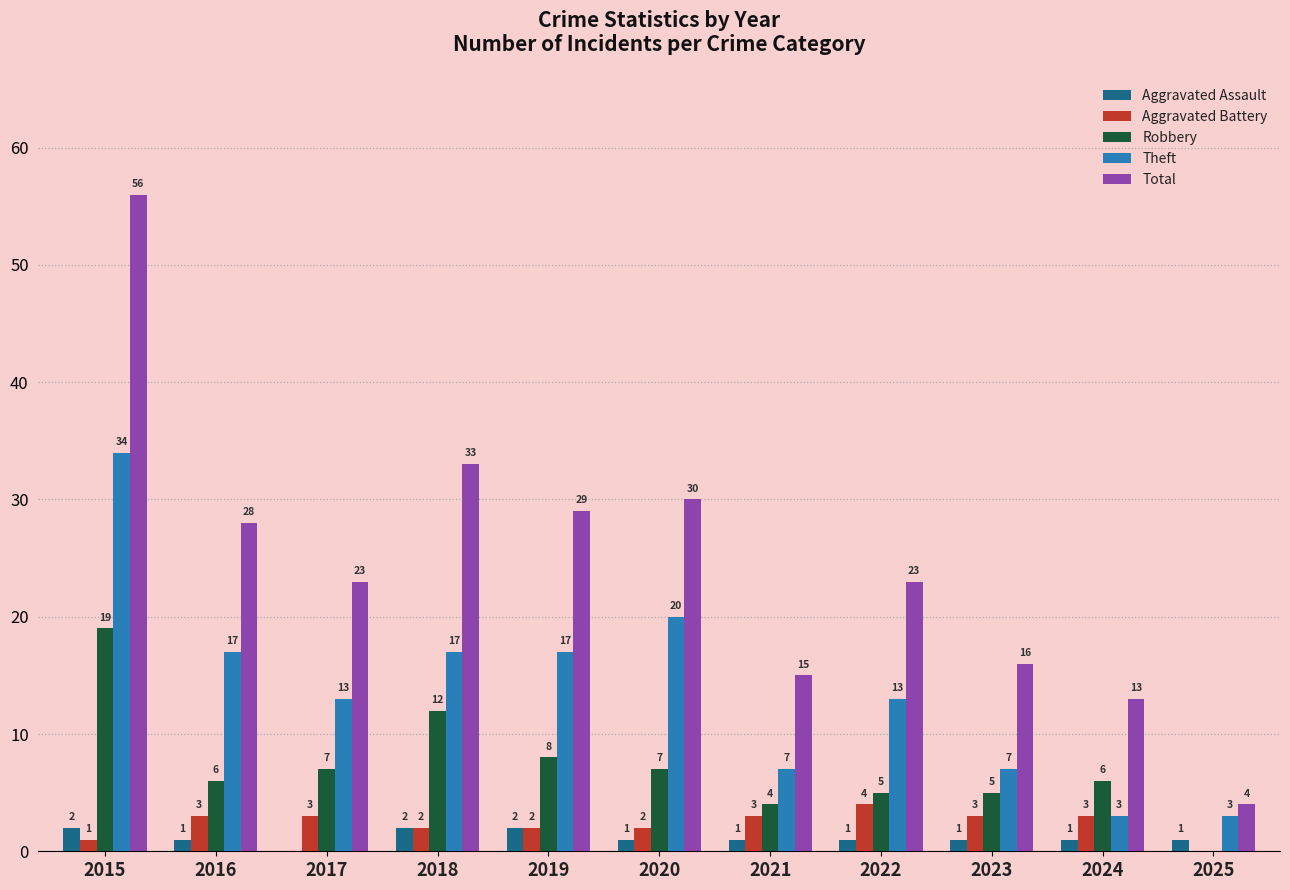

At which label does Theft first exceed 13?

2015